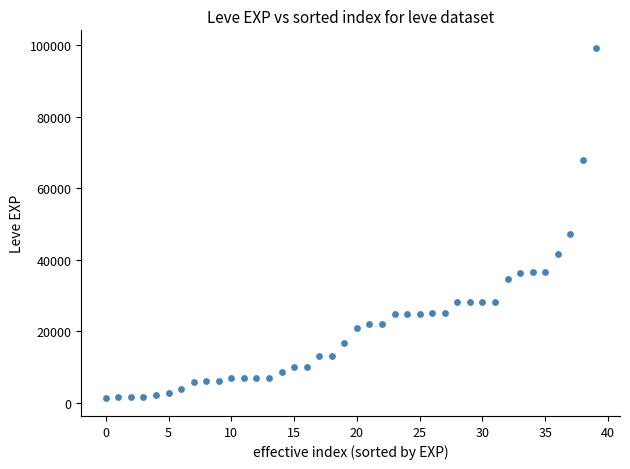

What Y value in the scatter plot is closest to 50190?

47200